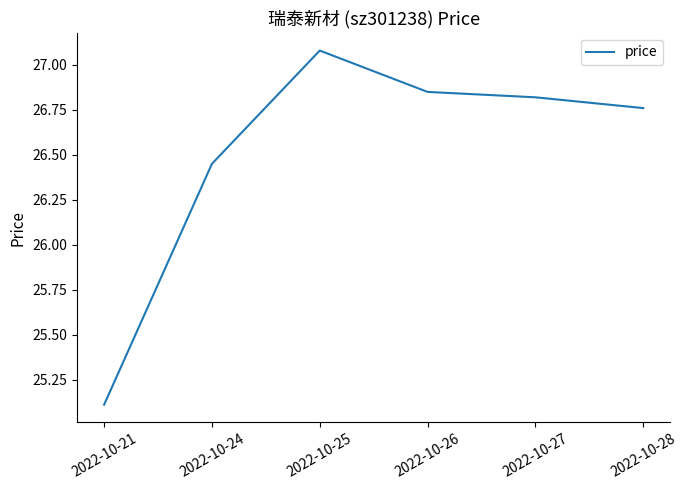

List the labels in order of value, largest first.

2022-10-25, 2022-10-26, 2022-10-27, 2022-10-28, 2022-10-24, 2022-10-21